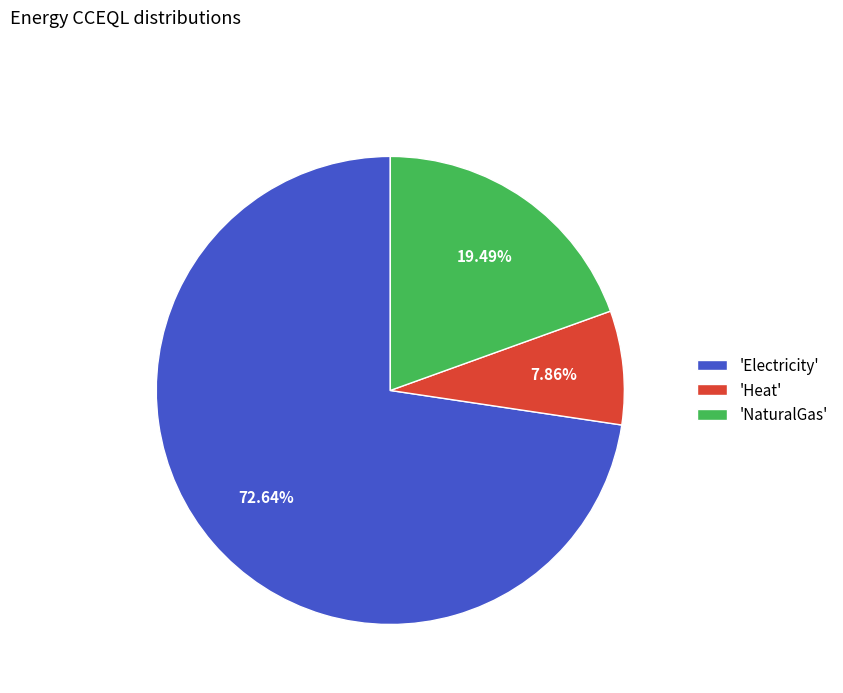

Rank the categories by value from highest to lowest.

'Electricity', 'NaturalGas', 'Heat'